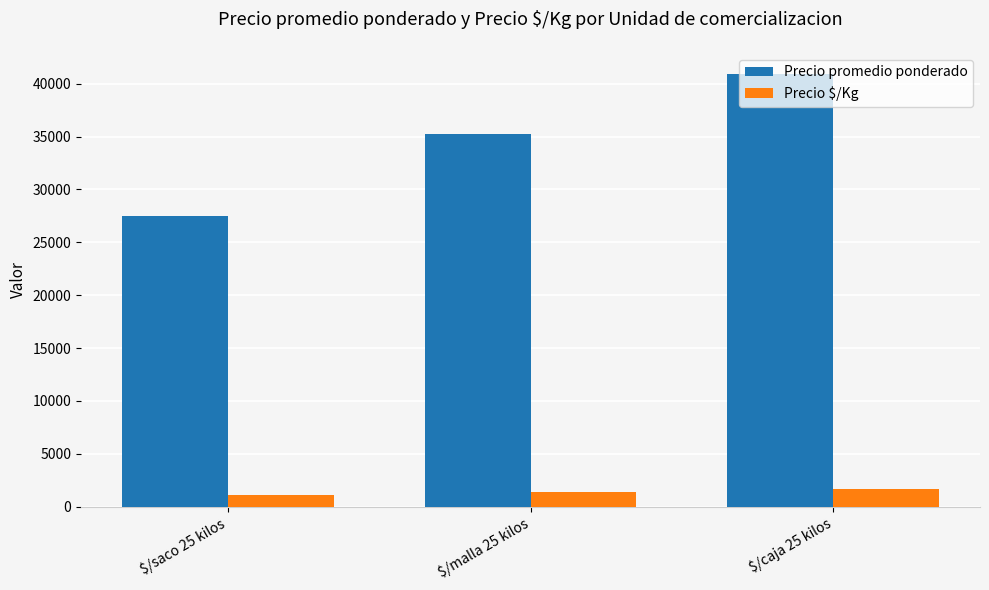

Does the chart contain stacked bars?

No